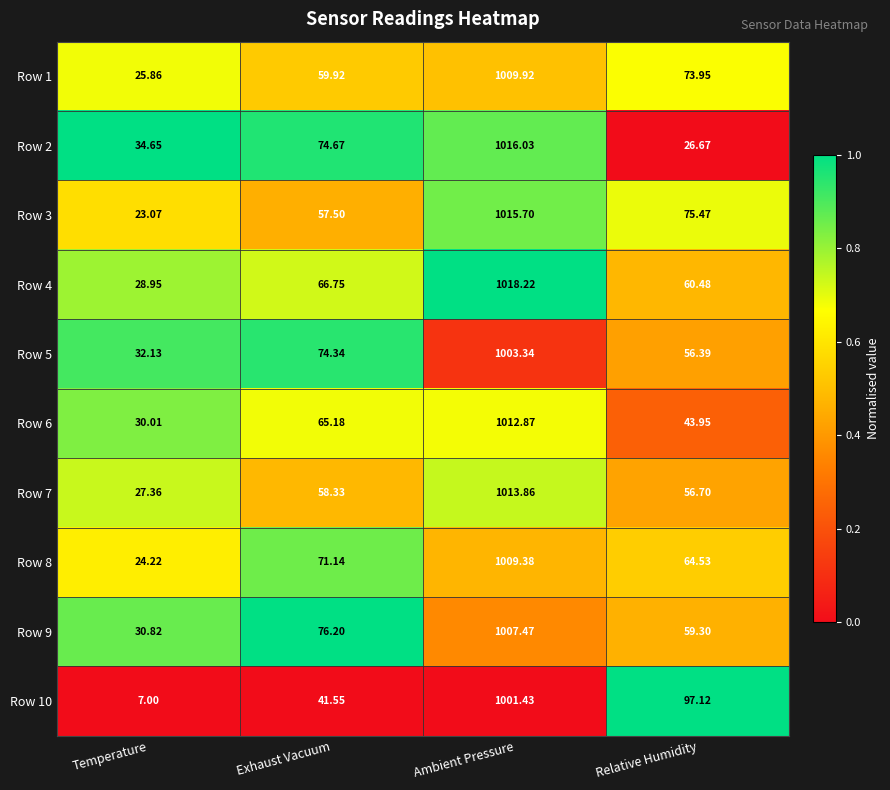

At which label does Row 9 first exceed 76?

Exhaust Vacuum